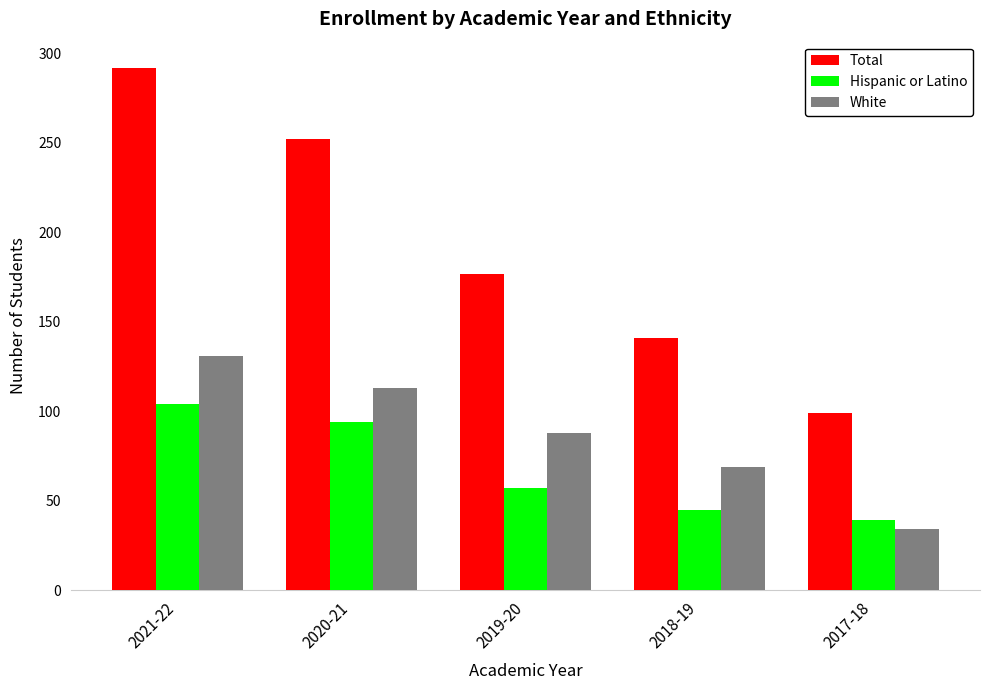

Which label corresponds to the smallest value in the chart?

2017-18